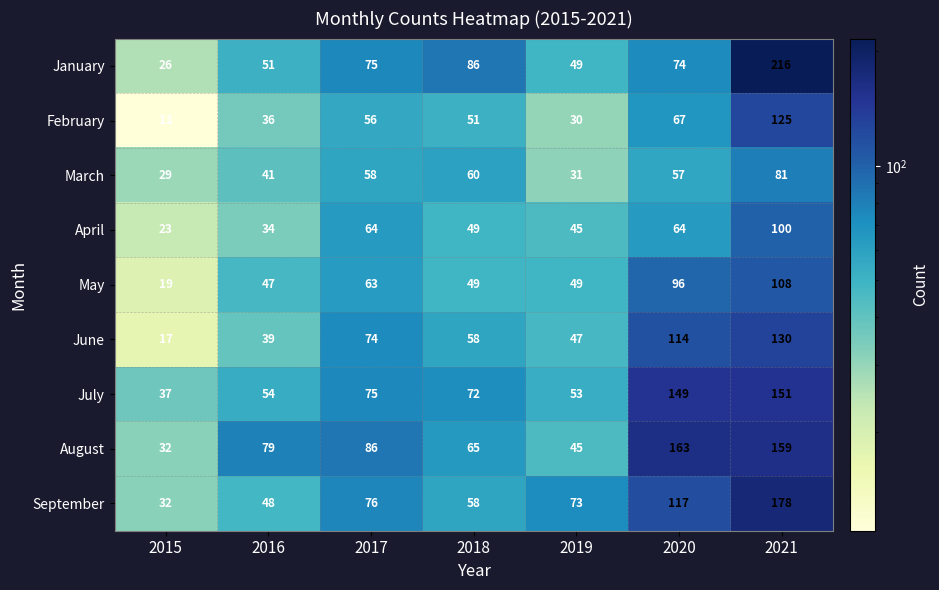

The May series shows 47 at 2016. True or false?

True